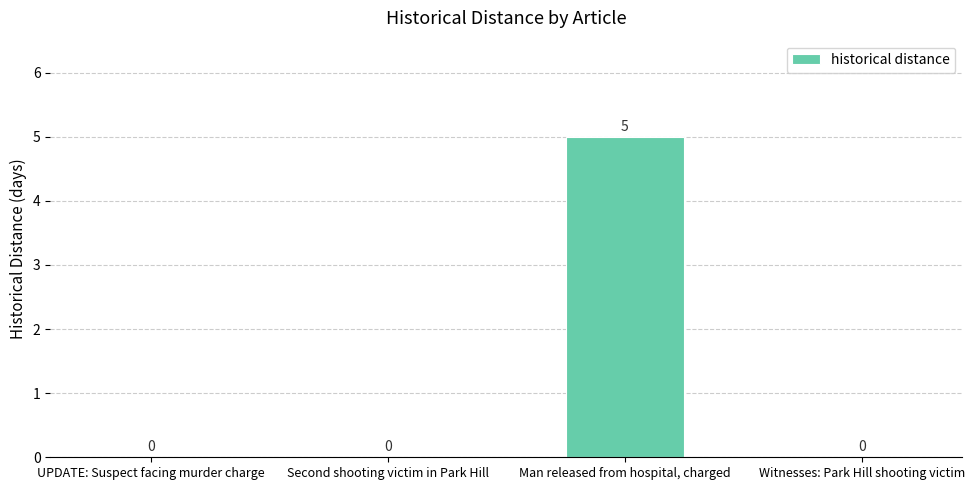

What is the sum of all values?

5